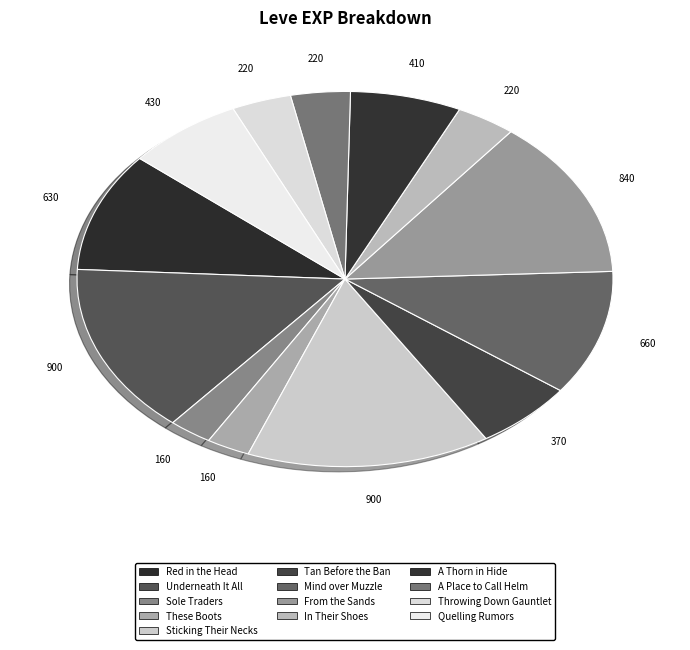

True or false: Underneath It All accounts for 5% of the total.

False